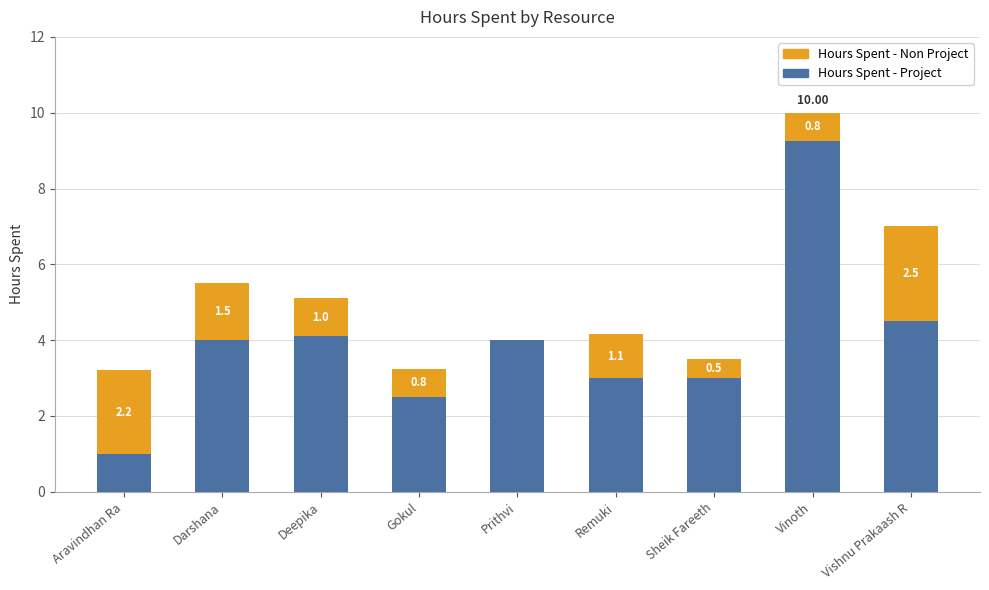

What is the sum of the Hours Spent - Project values at Darshana and Sheik Fareeth?

7.0